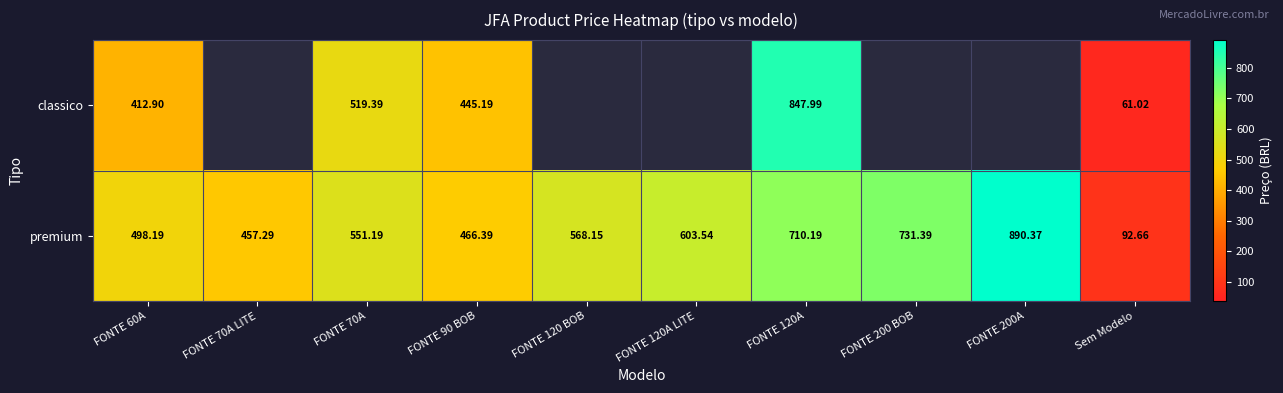

What is the difference between the premium values at FONTE 120A LITE and Sem Modelo?

510.9